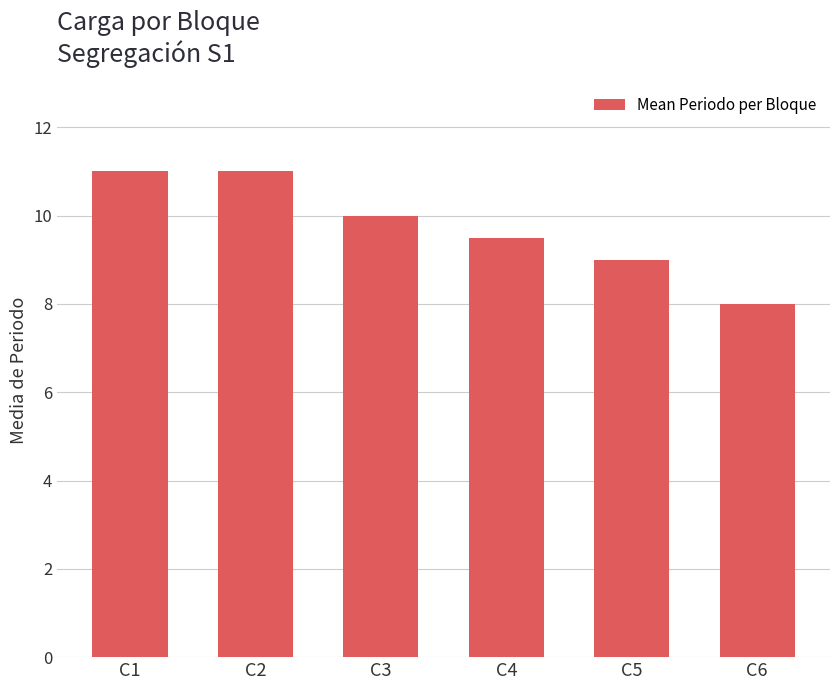

What is the maximum value shown in the chart?

11.0